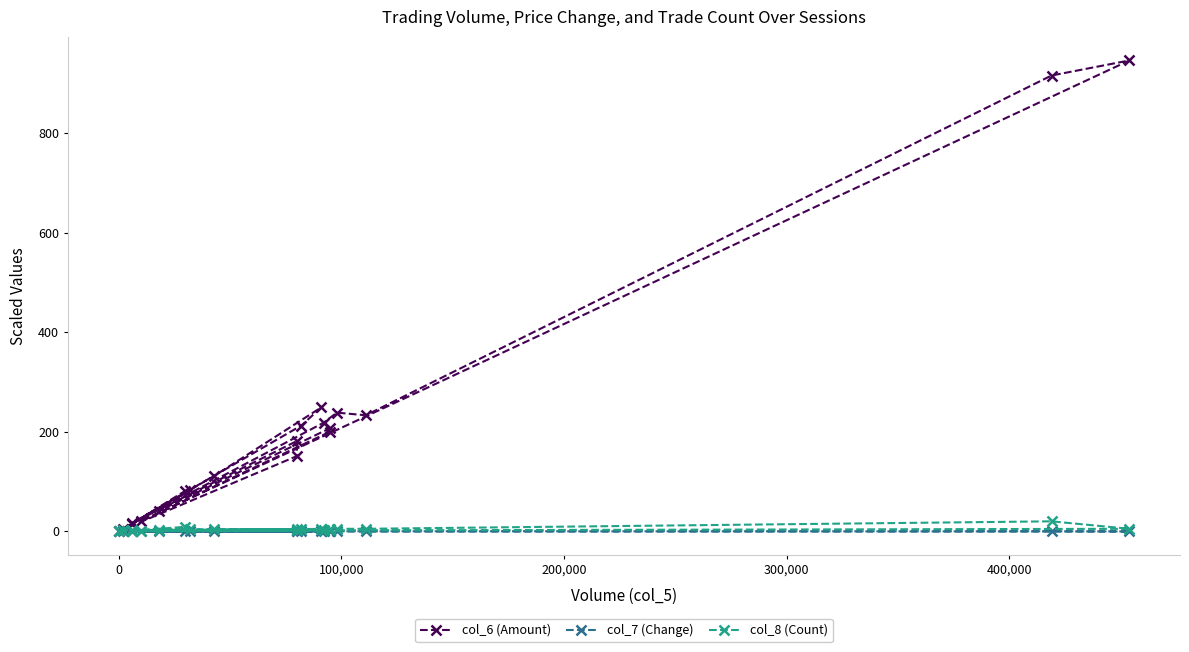

At how many categories does at least one series exceed 202?

8